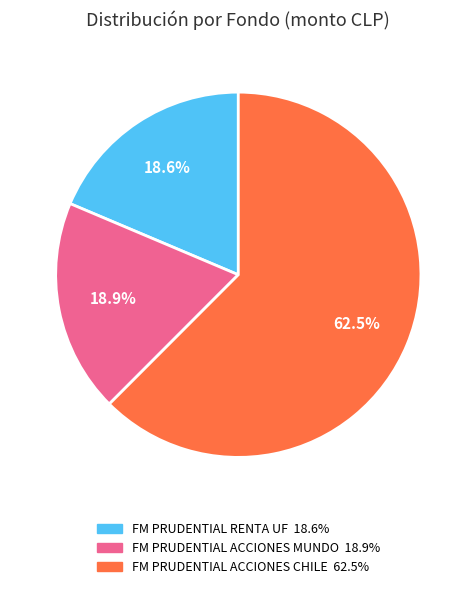

Does FM PRUDENTIAL ACCIONES CHILE represent more than half of the total?

Yes